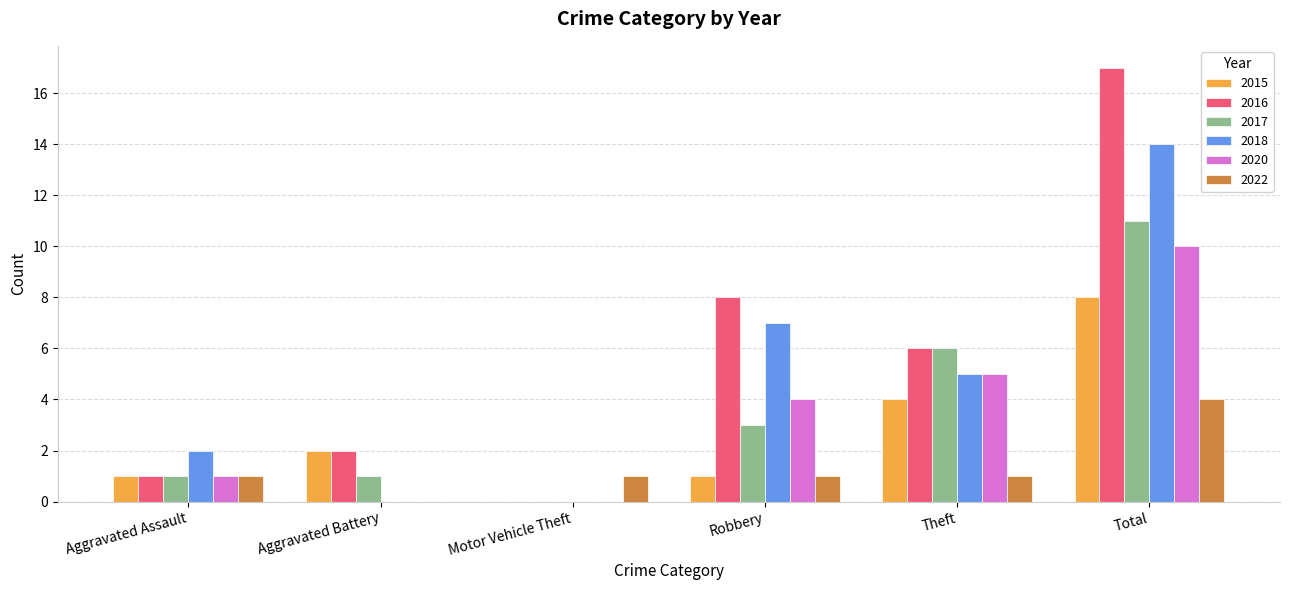

What is the total value across all series at Aggravated Battery?

5